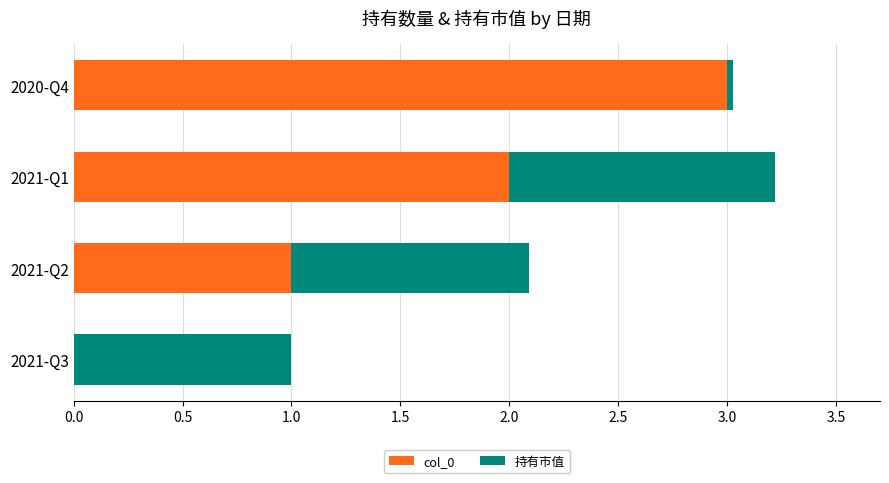

True or false: col_0 has a value of 3.0 at 2020-Q4.

True